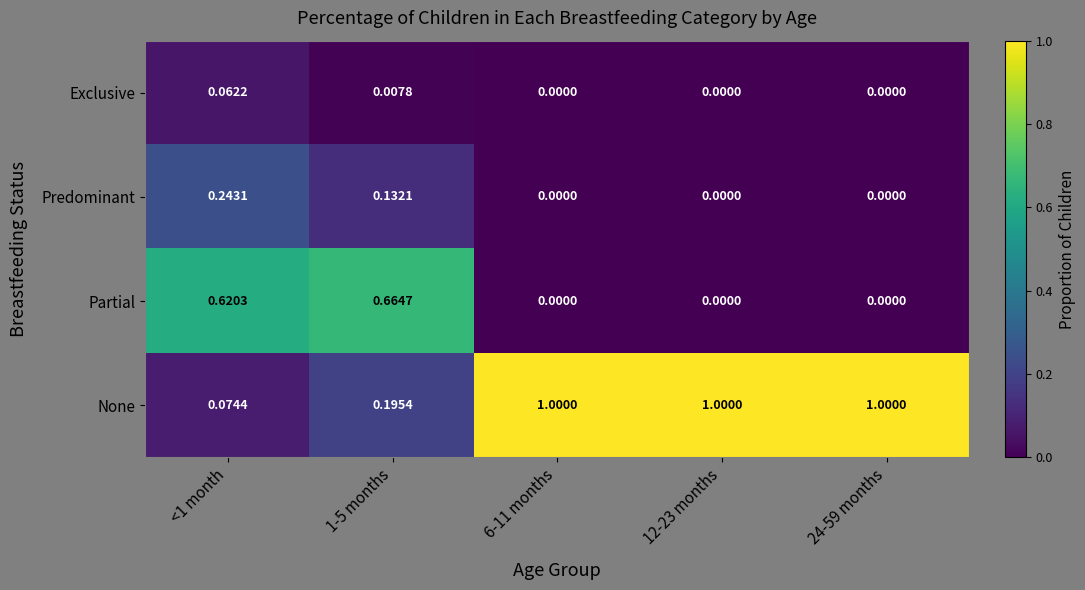

Which series has the largest total across all categories?

None